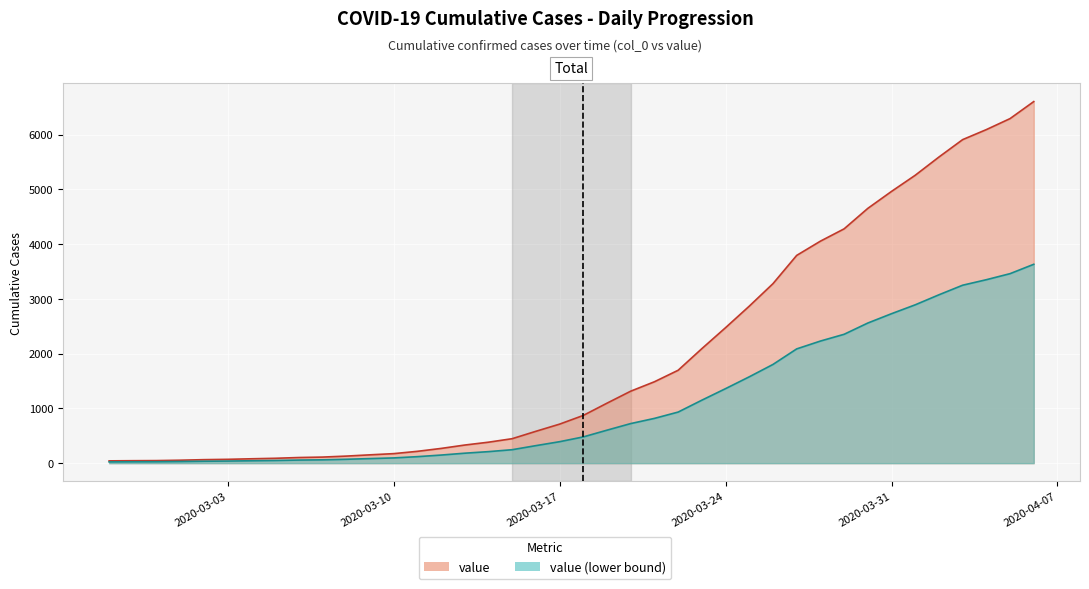

How many data points are less than 872?

20